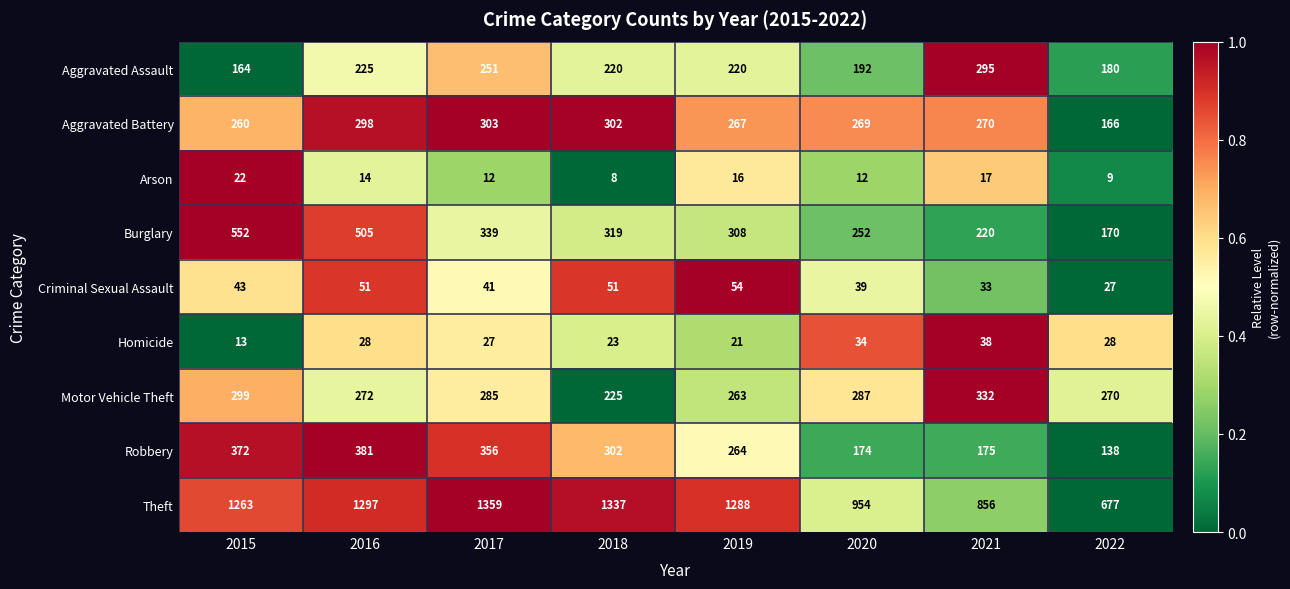

What is the sum of all Aggravated Assault values?

1747